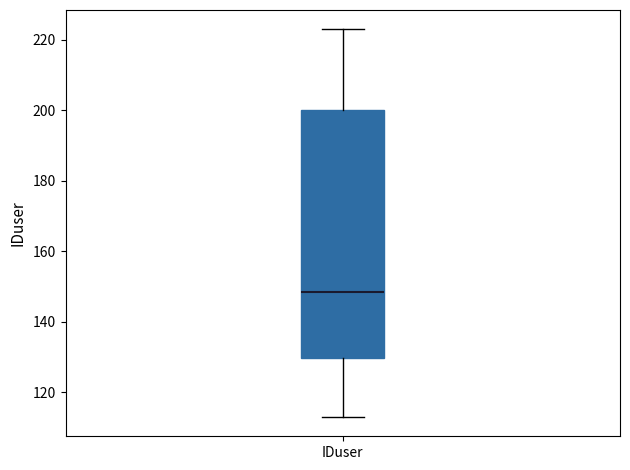

Transcribe this box plot: give where the median line is, the range the box spans, and where the two whiskers end, as read against the y-axis. The values are not printed on the chart, so give them approximately, as read against the axis.

median 148, box 130 to 200, whiskers 114 to 224